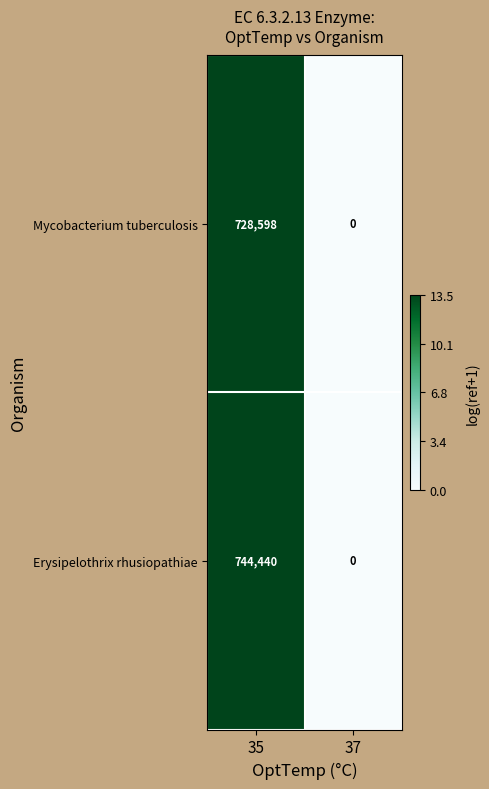

Which series has the widest spread of values?

Erysipelothrix rhusiopathiae